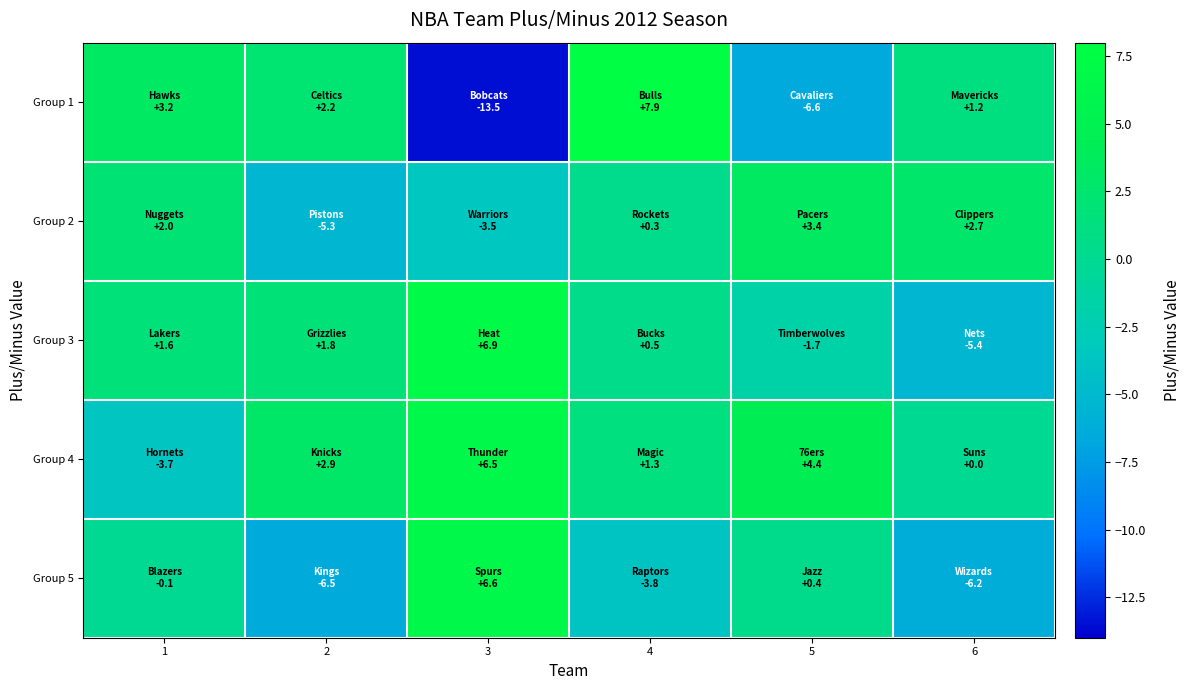

Count the number of categories in the chart.

6